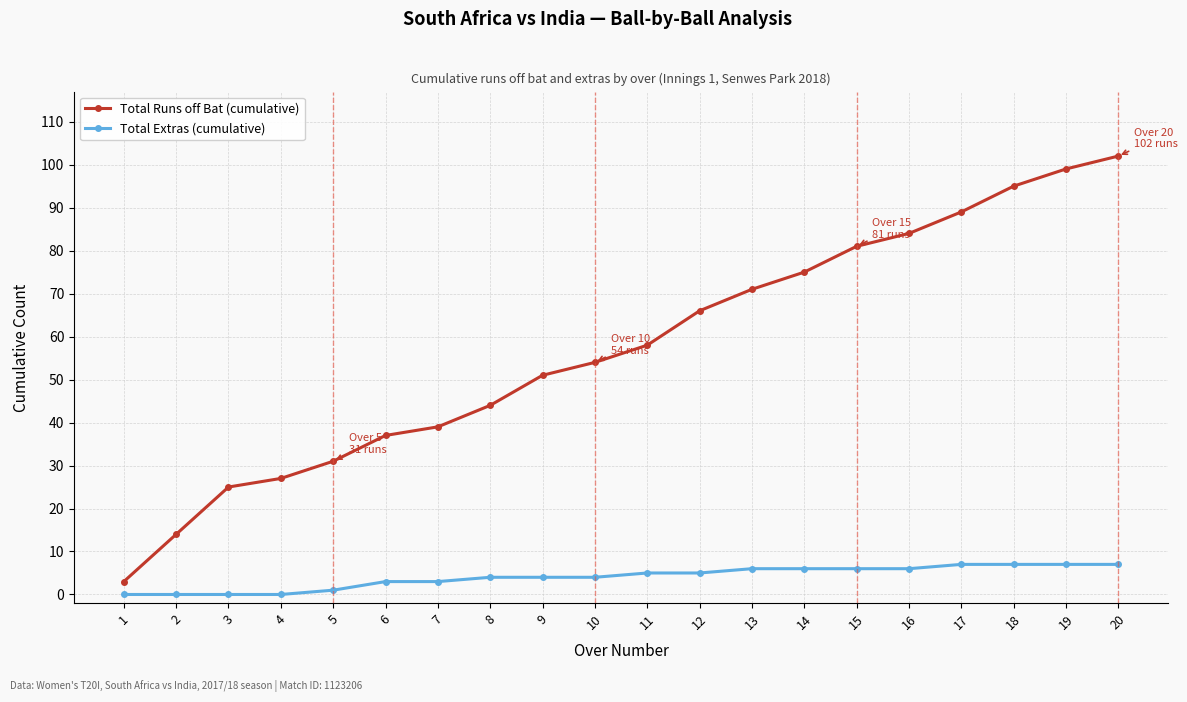

What is the difference between the second highest and second lowest values in the Total Runs off Bat (cumulative) series?

85